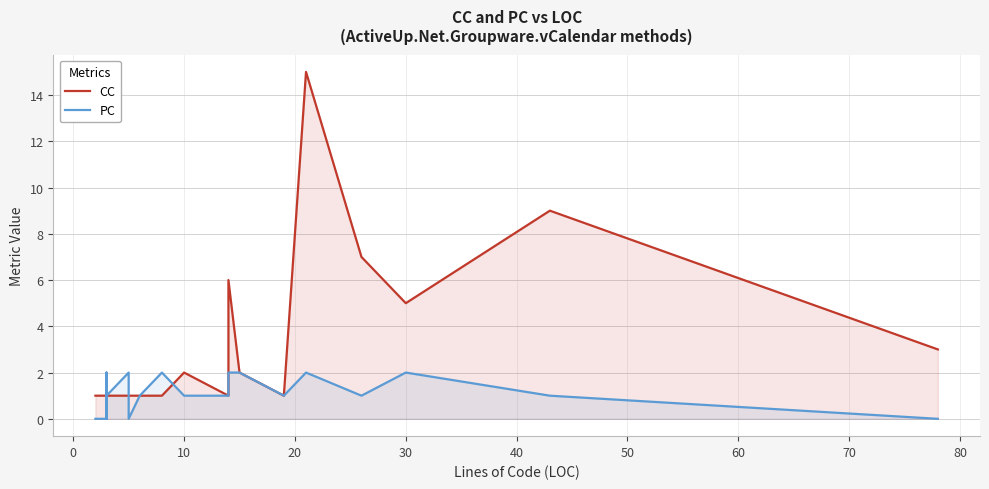

What is the highest value of the PC series?

2